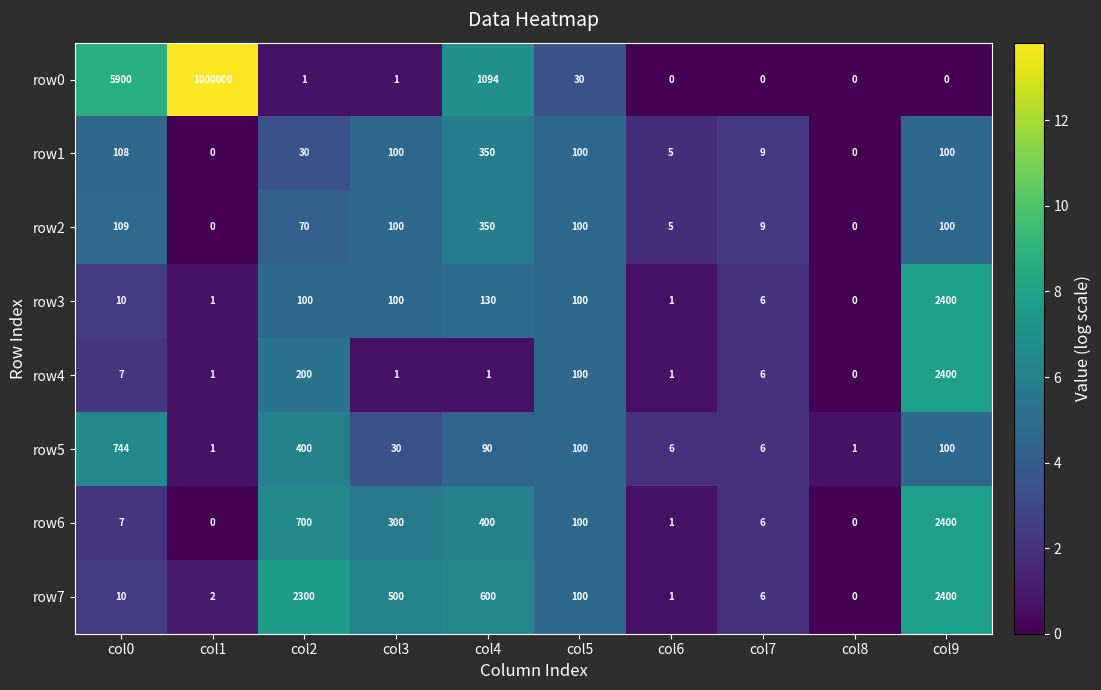

How many series are shown in this chart?

8